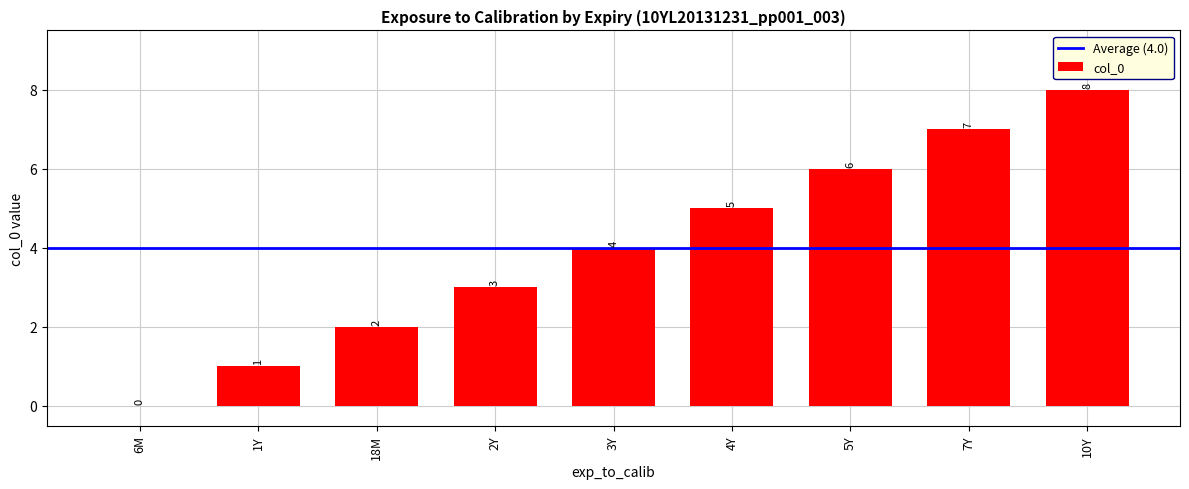

What is the approximate value at 4Y?

5